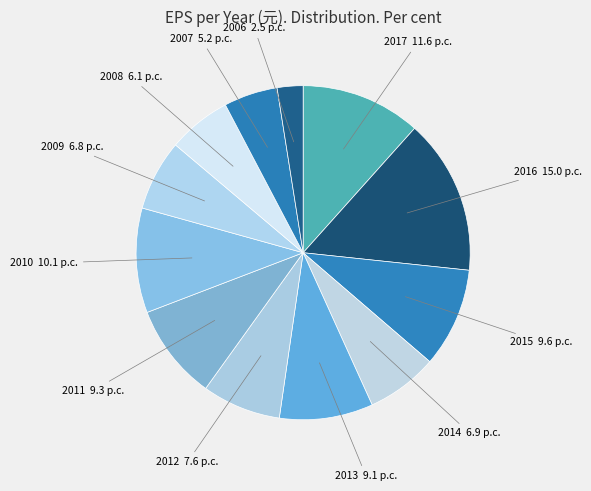

Approximately how many times larger is the value at 2006 compared to 2011?

0.3